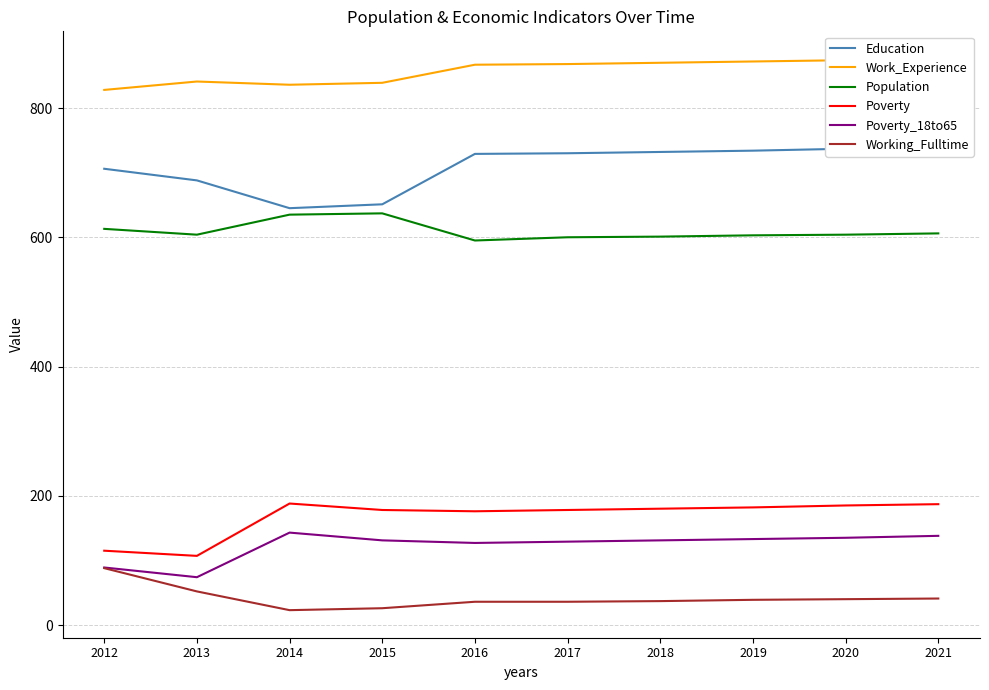

At which label does Working_Fulltime first exceed 39?

2012